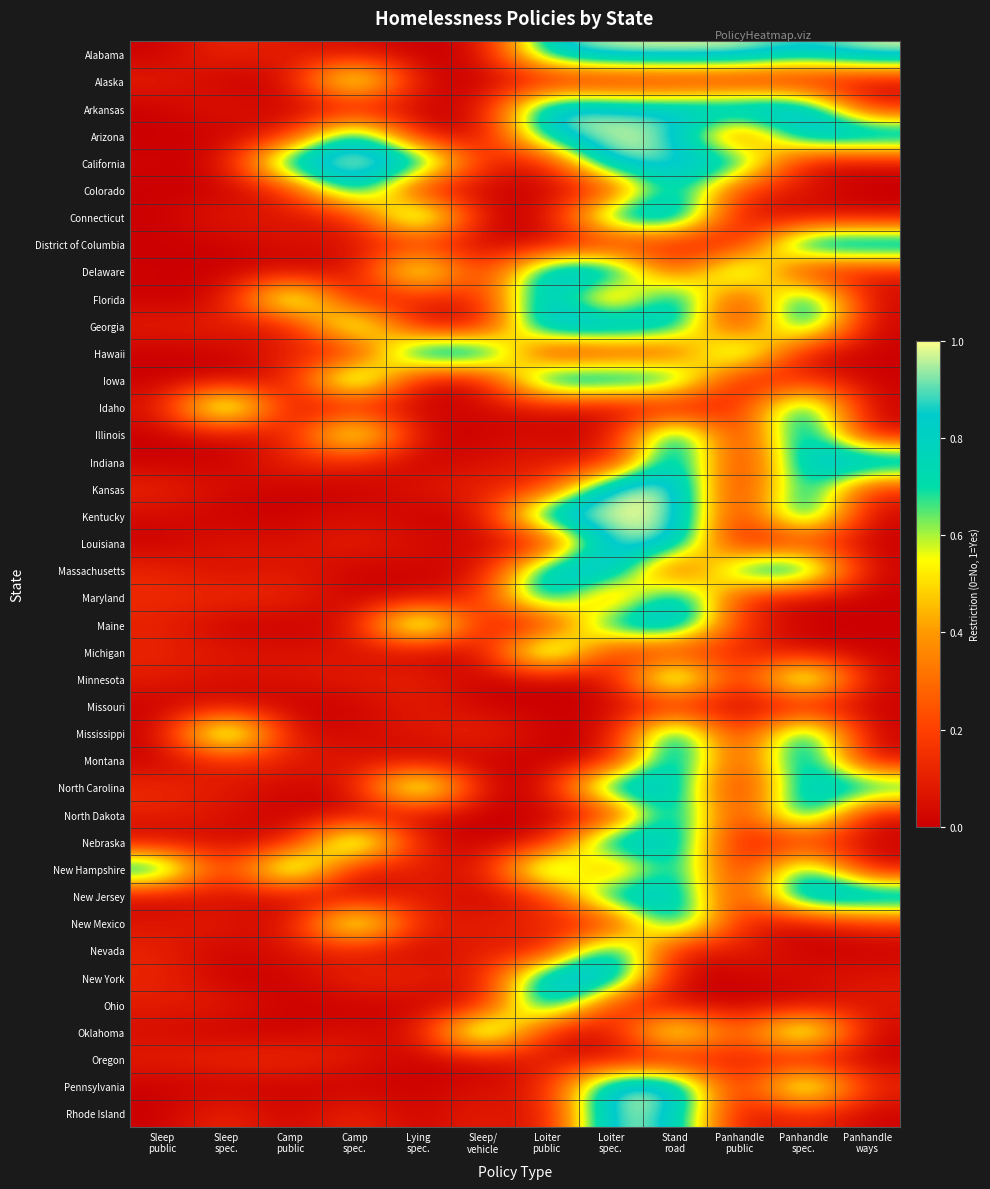

At which category is the sum across all series the highest?

Stand
road